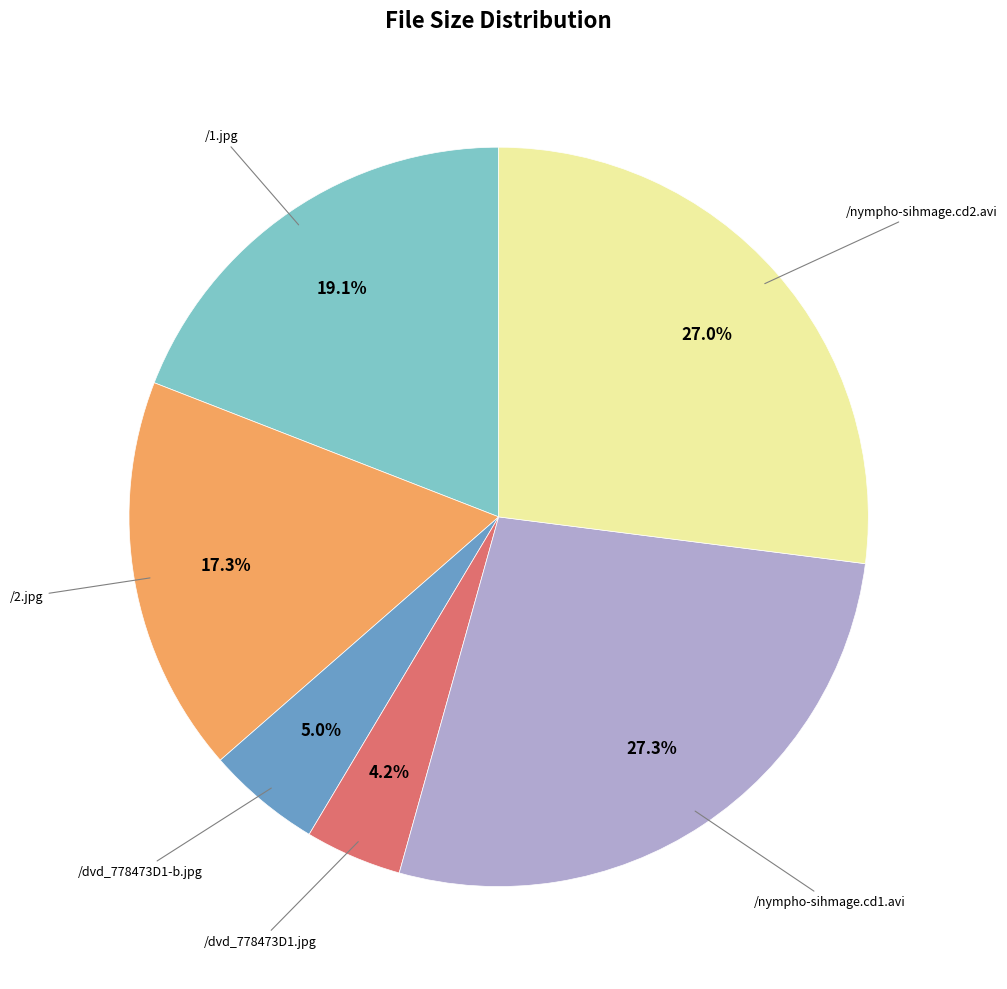

Is there any slice that represents more than half of the pie?

No